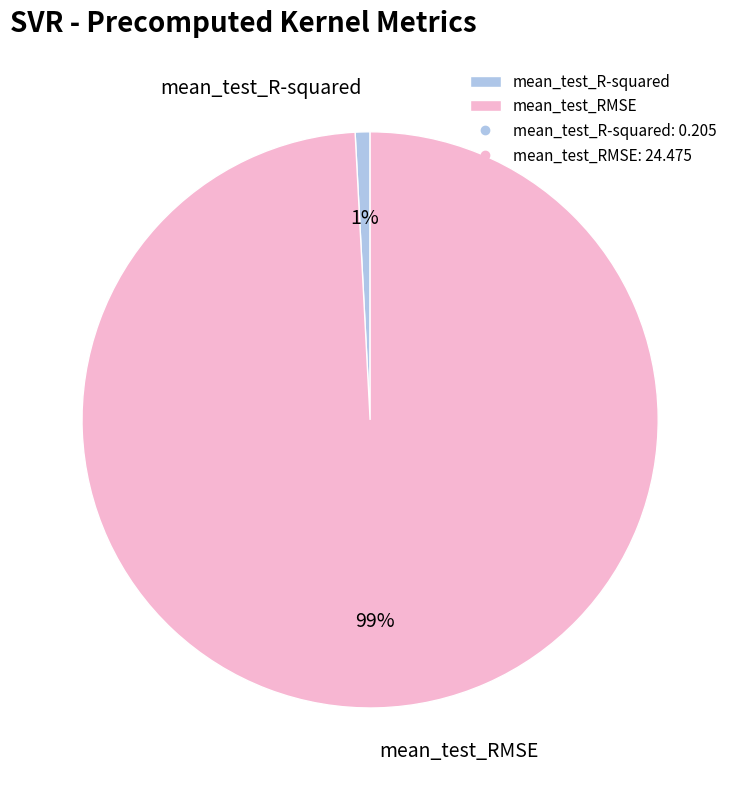

To the nearest percent, what percentage of the pie is mean_test_R-squared?

1%